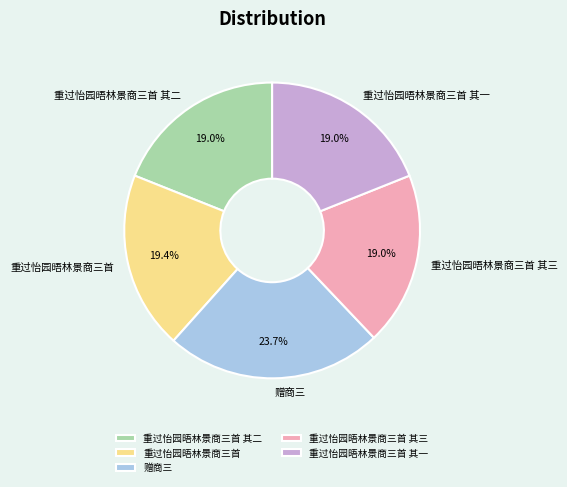

Count the number of slices in the pie.

5